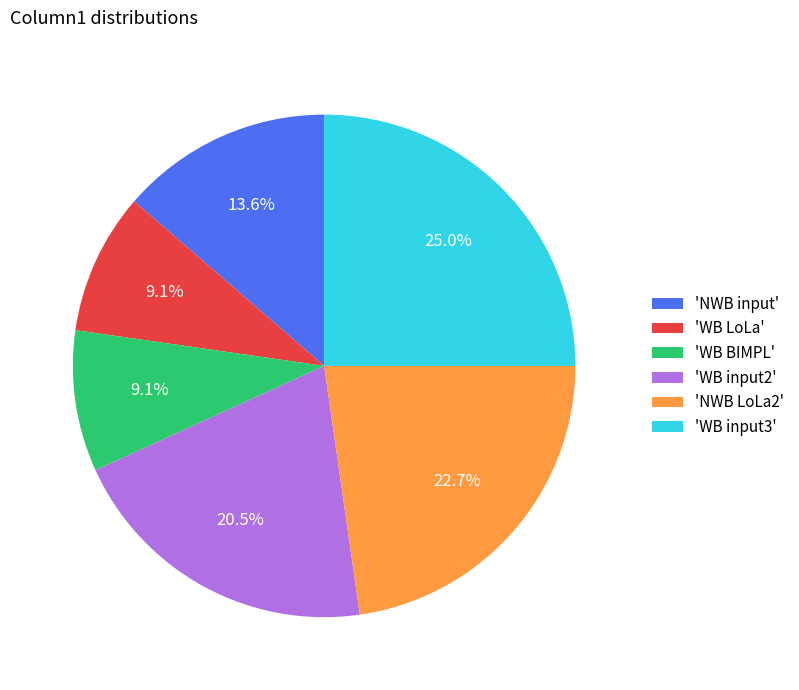

How much of the chart is everything except 'WB input2'?

79.5%